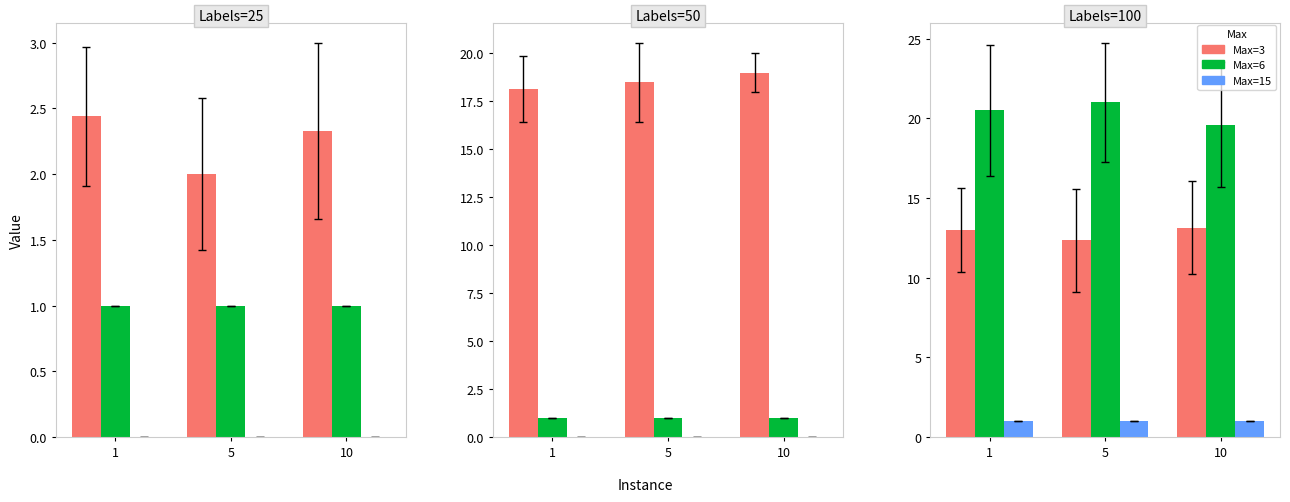

What are all the series names shown in the legend?

Max=3, Max=6, Max=15